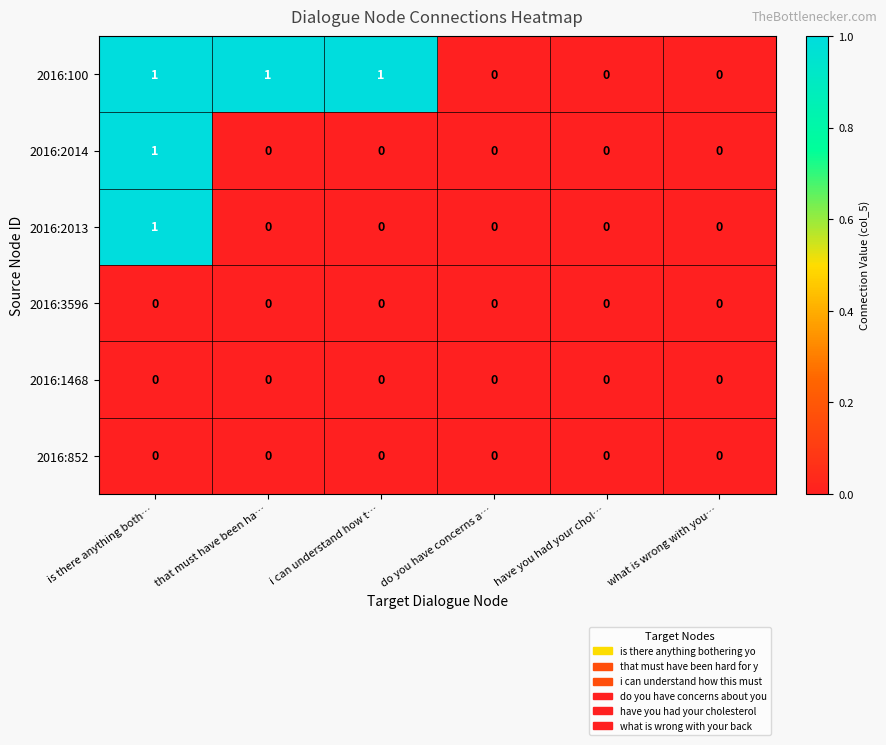

What is the total value across all series at that must have been ha…?

1